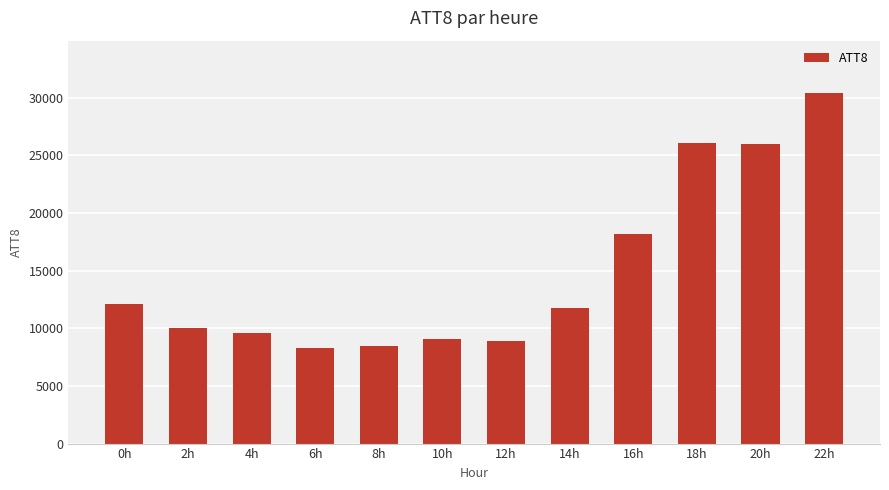

Between 8h and 10h, which is larger?

10h